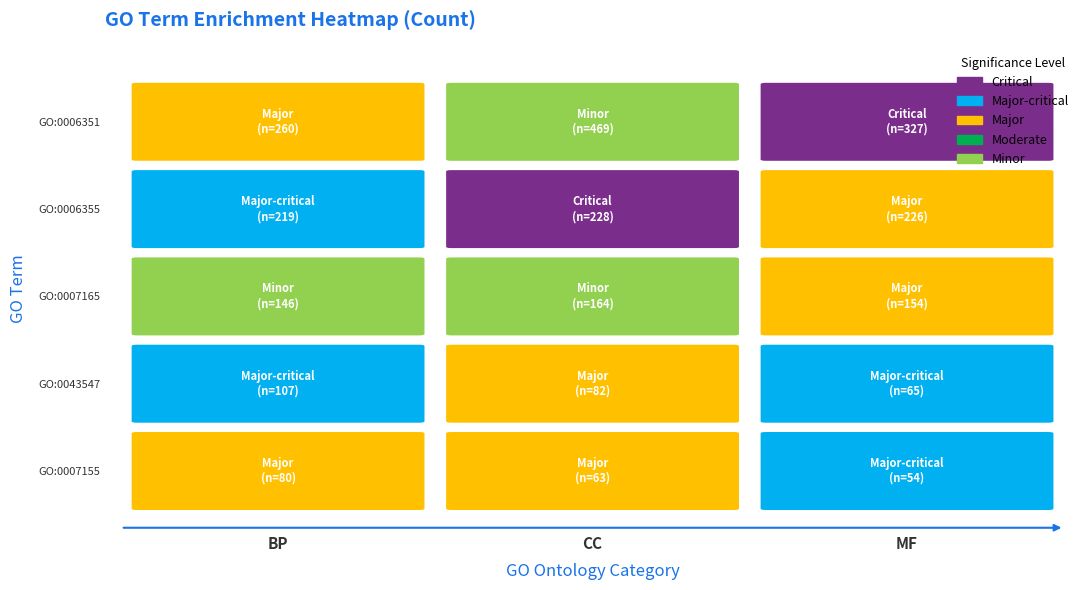

Reading left to right, transcribe all the data shown in this chart.

GO:0006351~transcription, DNA-templated: 260	469	327
GO:0006355~regulation of transcription: 219	228	226
GO:0007165~signal transduction: 146	164	154
GO:0043547~positive regulation of GTPase: 107	82	65
GO:0007155~cell adhesion: 80	63	54